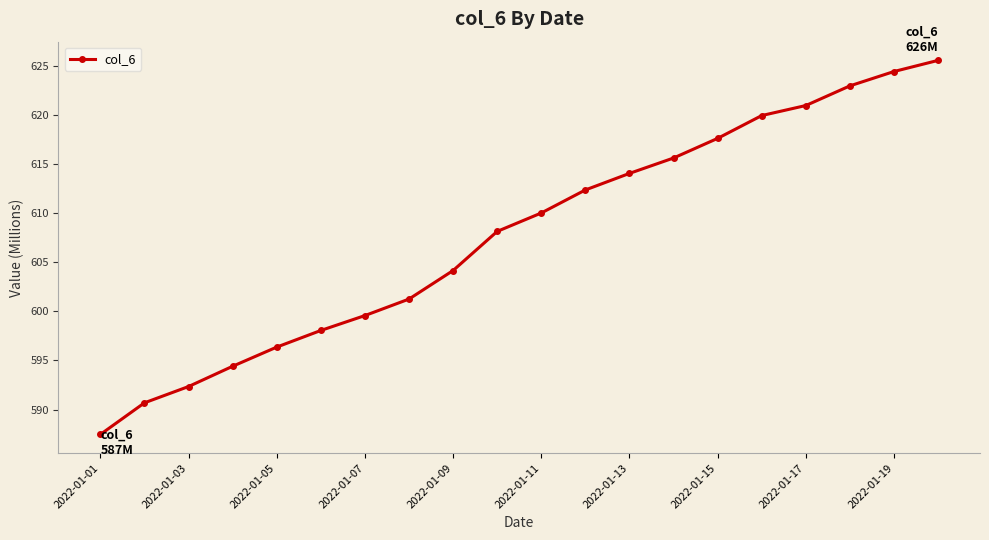

True or false: the data has more than 2 interior local peaks.

False